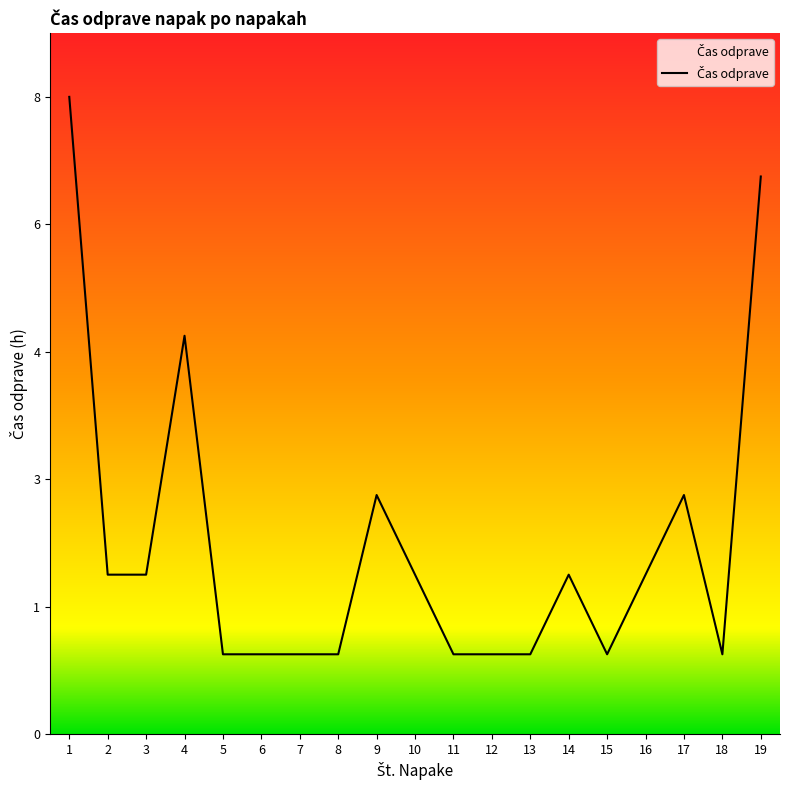

True or false: the data shows 3 at 10.

False